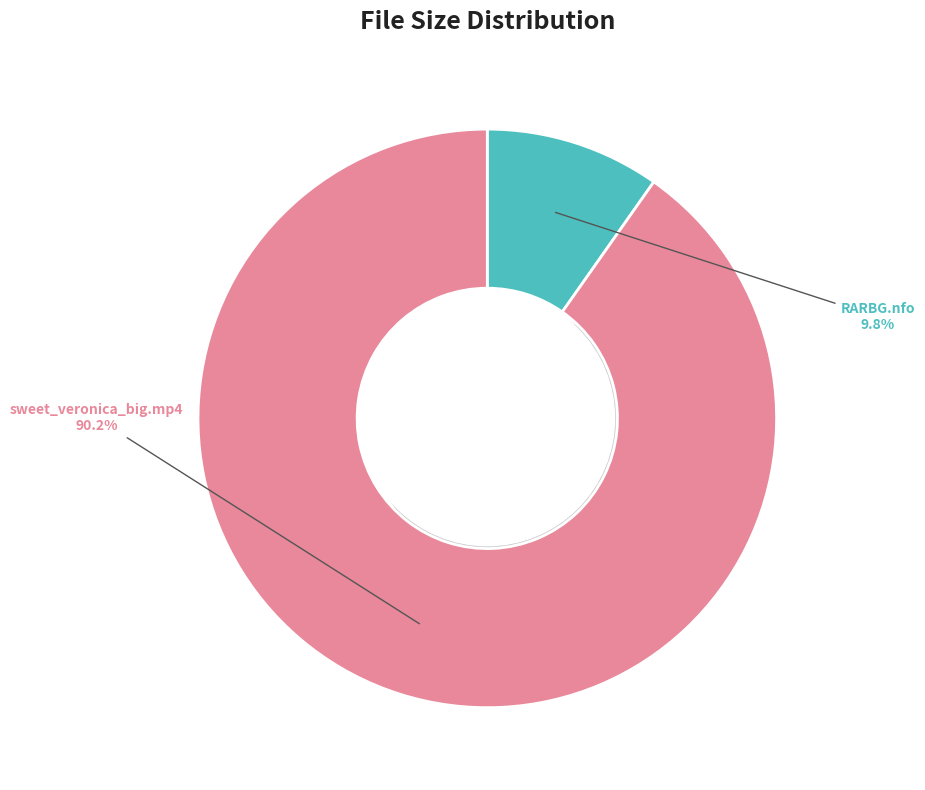

To the nearest percent, what is the difference between the sweet_veronica_big.mp4 and Torrent Downloaded from RARBG.com.nfo slice percentages?

80%